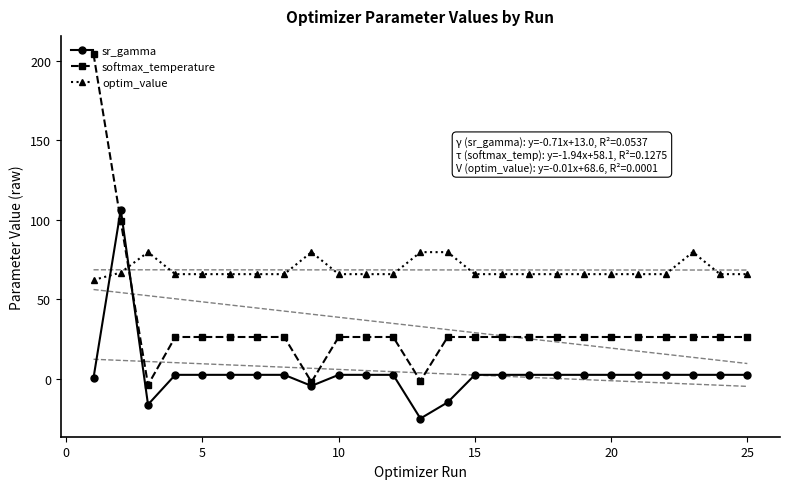

What is the approximate value of sr_gamma at 18?

2.5